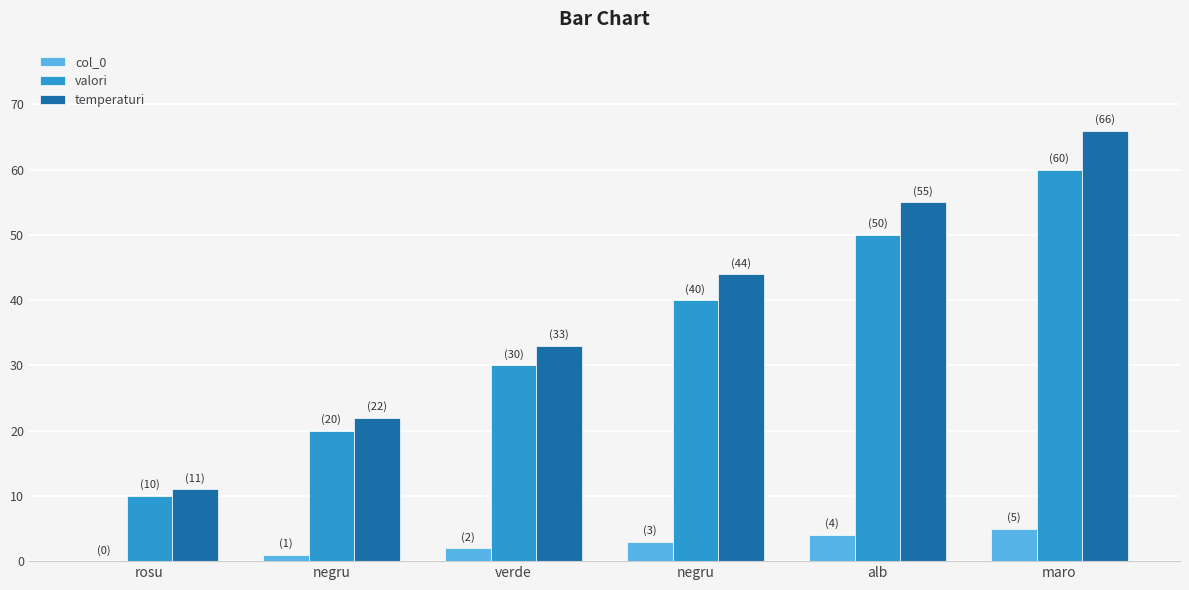

The value of col_0 at negru is 0. True or false?

False